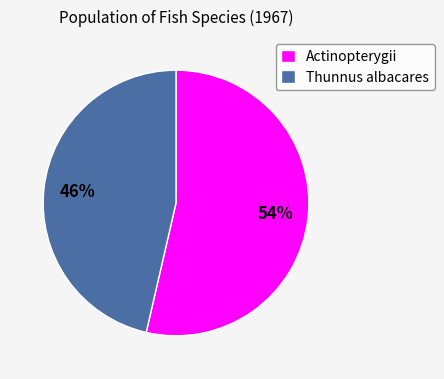

To the nearest percent, what is the combined percentage of Actinopterygii and Thunnus albacares?

100%